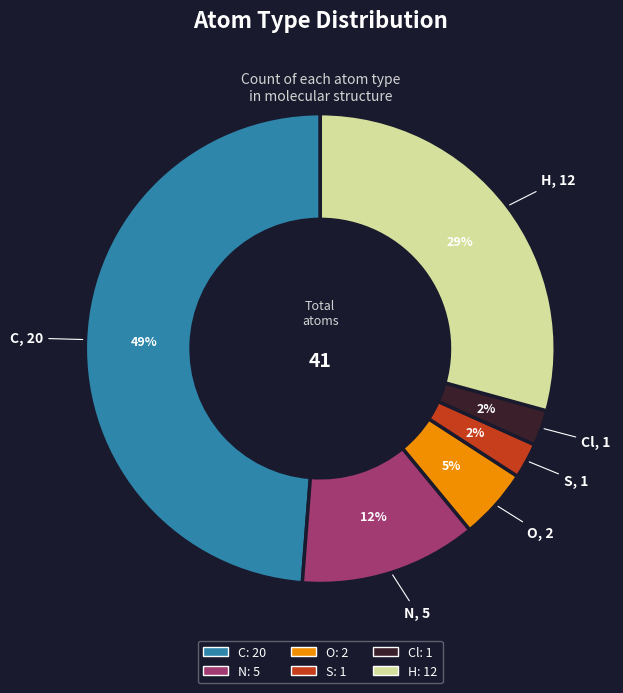

What percentage is the O slice, to the nearest percent?

5%